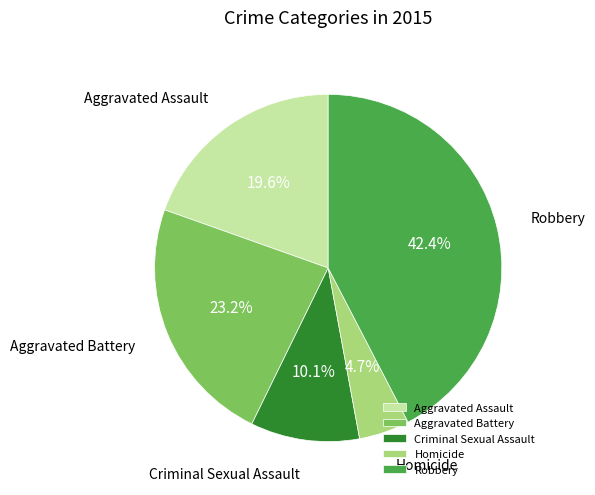

Is there a majority slice in this chart?

No